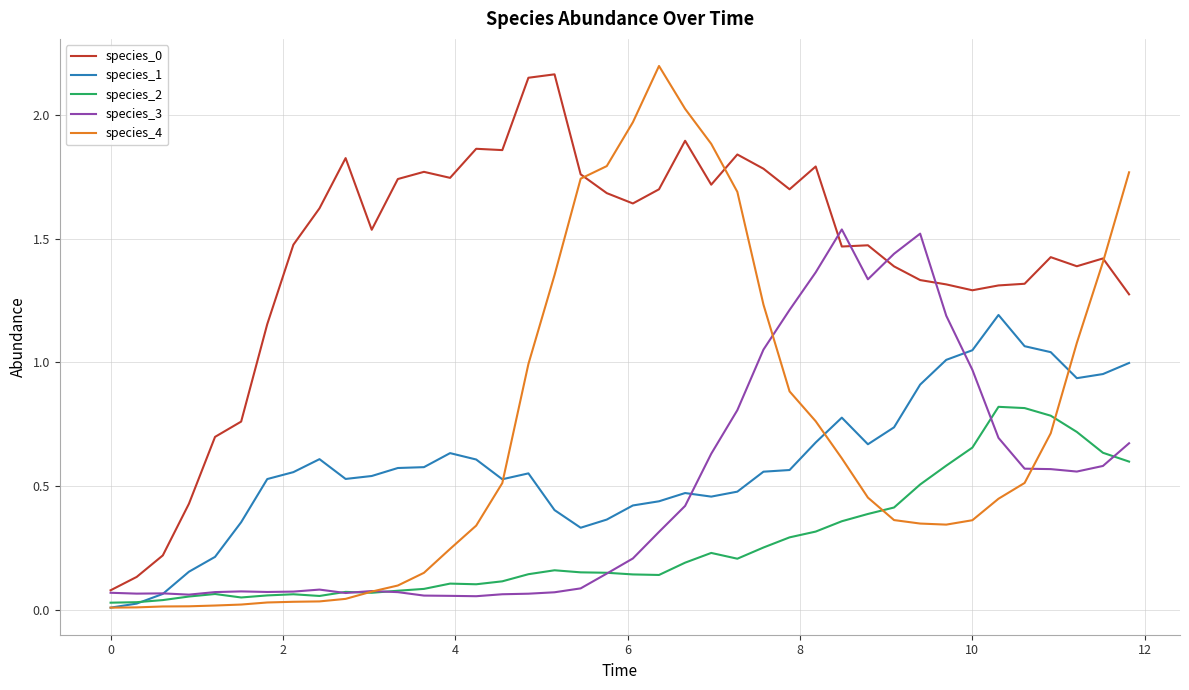

Reading left to right, extract all data points from this chart.

species_0: 0.1	0.1	0.2	0.4	0.7	0.8	1.2	1.5	1.6	1.8	1.5	1.7	1.8	1.7	1.9	1.9	2.1	2.2	1.8	1.7	1.6	1.7	1.9	1.7	1.8	1.8	1.7	1.8	1.5	1.5	1.4	1.3	1.3	1.3	1.3	1.3	1.4	1.4	1.4	1.3
species_1: 0.0	0.0	0.1	0.2	0.2	0.4	0.5	0.6	0.6	0.5	0.5	0.6	0.6	0.6	0.6	0.5	0.6	0.4	0.3	0.4	0.4	0.4	0.5	0.5	0.5	0.6	0.6	0.7	0.8	0.7	0.7	0.9	1.0	1.0	1.2	1.1	1.0	0.9	1.0	1.0
species_2: 0.0	0.0	0.0	0.1	0.1	0.1	0.1	0.1	0.1	0.1	0.1	0.1	0.1	0.1	0.1	0.1	0.1	0.2	0.2	0.2	0.1	0.1	0.2	0.2	0.2	0.3	0.3	0.3	0.4	0.4	0.4	0.5	0.6	0.7	0.8	0.8	0.8	0.7	0.6	0.6
species_3: 0.1	0.1	0.1	0.1	0.1	0.1	0.1	0.1	0.1	0.1	0.1	0.1	0.1	0.1	0.1	0.1	0.1	0.1	0.1	0.1	0.2	0.3	0.4	0.6	0.8	1.1	1.2	1.4	1.5	1.3	1.4	1.5	1.2	1.0	0.7	0.6	0.6	0.6	0.6	0.7
species_4: 0.0	0.0	0.0	0.0	0.0	0.0	0.0	0.0	0.0	0.0	0.1	0.1	0.2	0.2	0.3	0.5	1.0	1.4	1.7	1.8	2.0	2.2	2.0	1.9	1.7	1.2	0.9	0.8	0.6	0.5	0.4	0.3	0.3	0.4	0.4	0.5	0.7	1.1	1.4	1.8